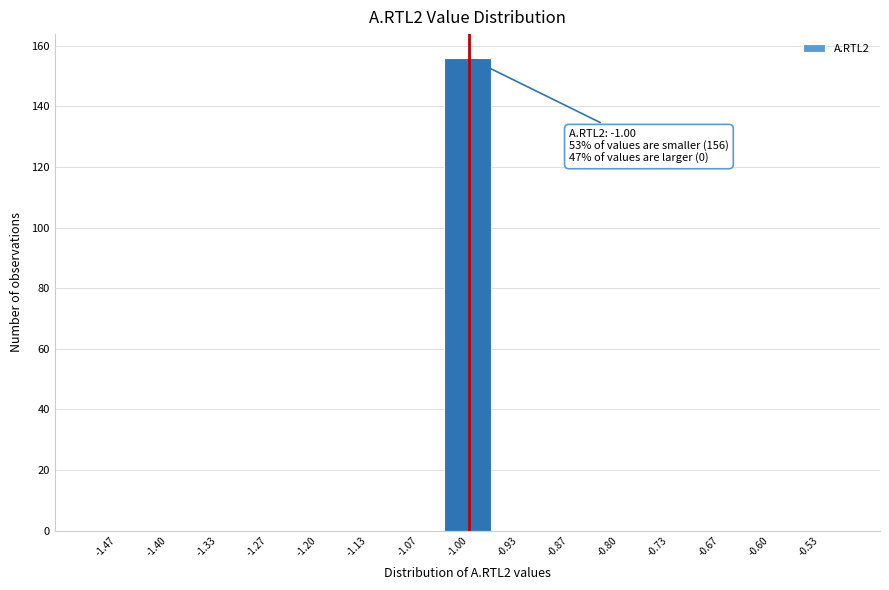

Which range on the x-axis has the tallest bar?

-1.03 to -0.97